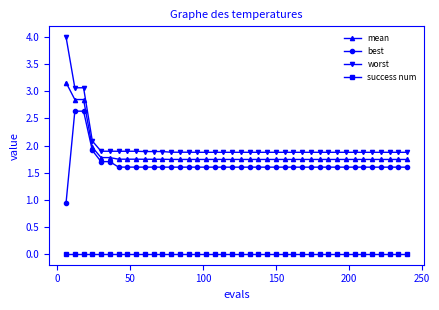

True or false: mean and worst cross at least once.

False